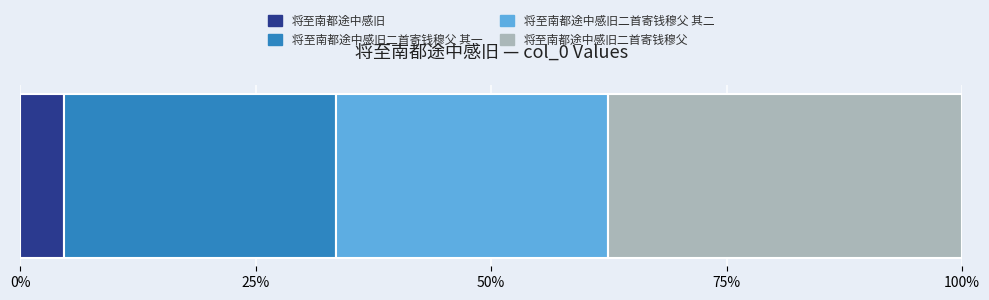

What are all the series names shown in the legend?

将至南都途中感旧, 将至南都途中感旧二首寄钱穆父 其一, 将至南都途中感旧二首寄钱穆父 其二, 将至南都途中感旧二首寄钱穆父